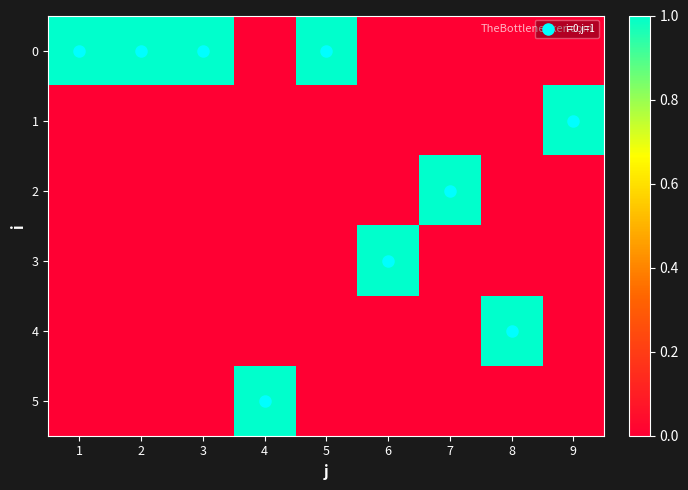

List the series in order of their peak value, lowest first.

0, 1, 2, 3, 4, 5